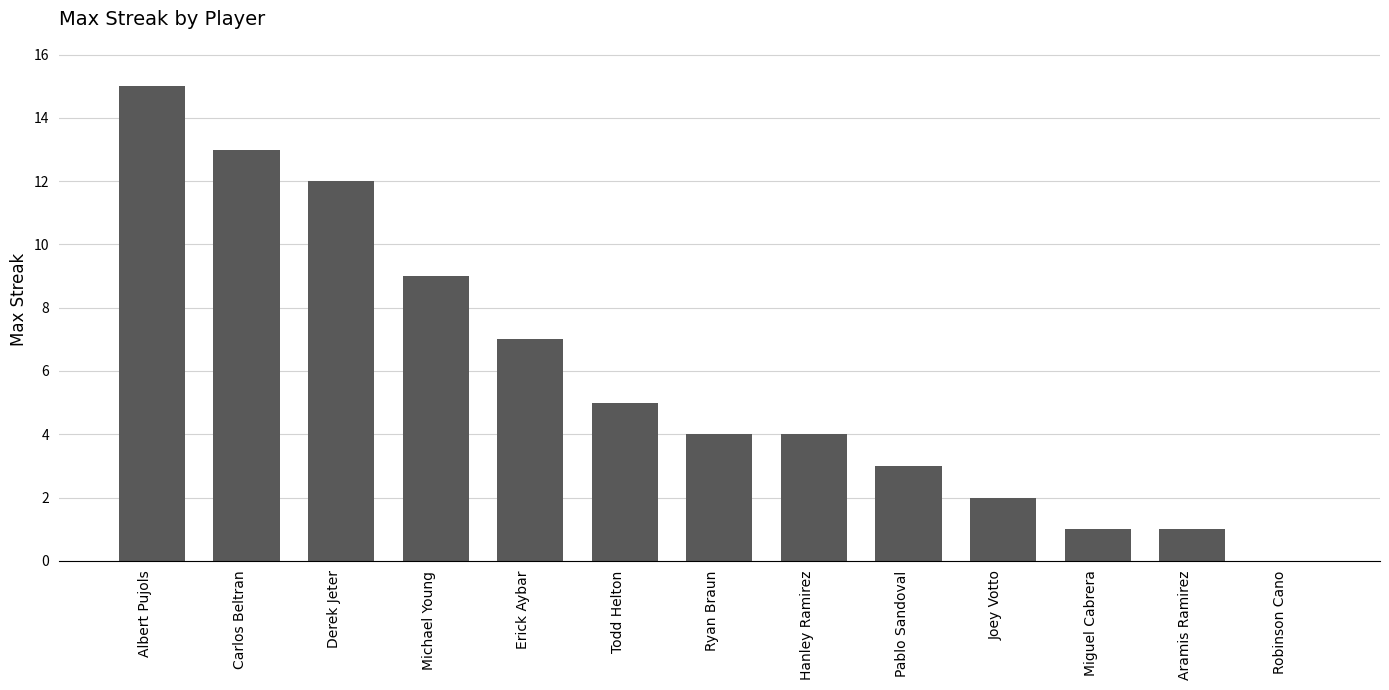

What is the maximum value shown in the chart?

15